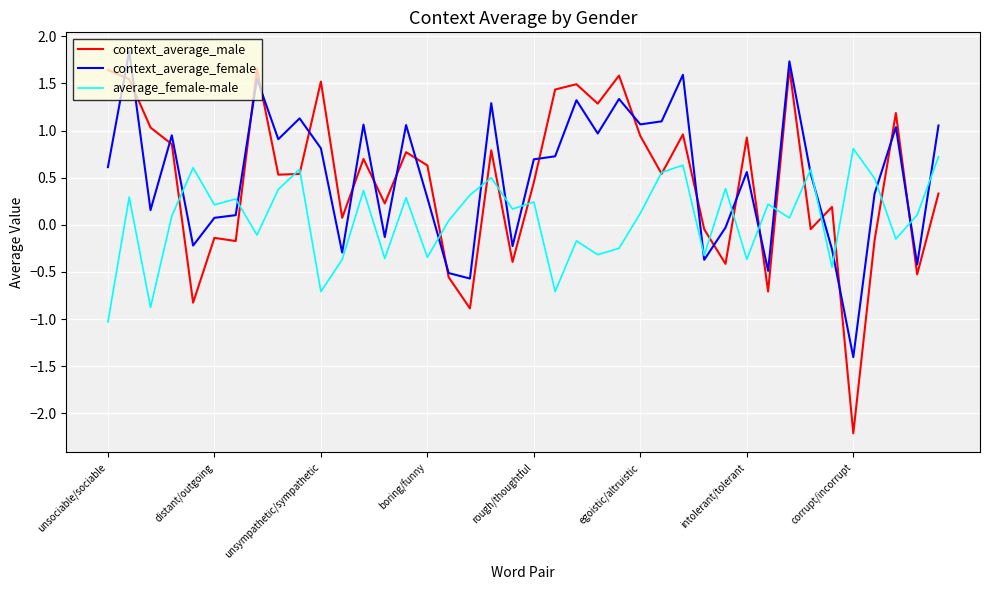

Which series has the largest range (max minus min)?

context_average_male